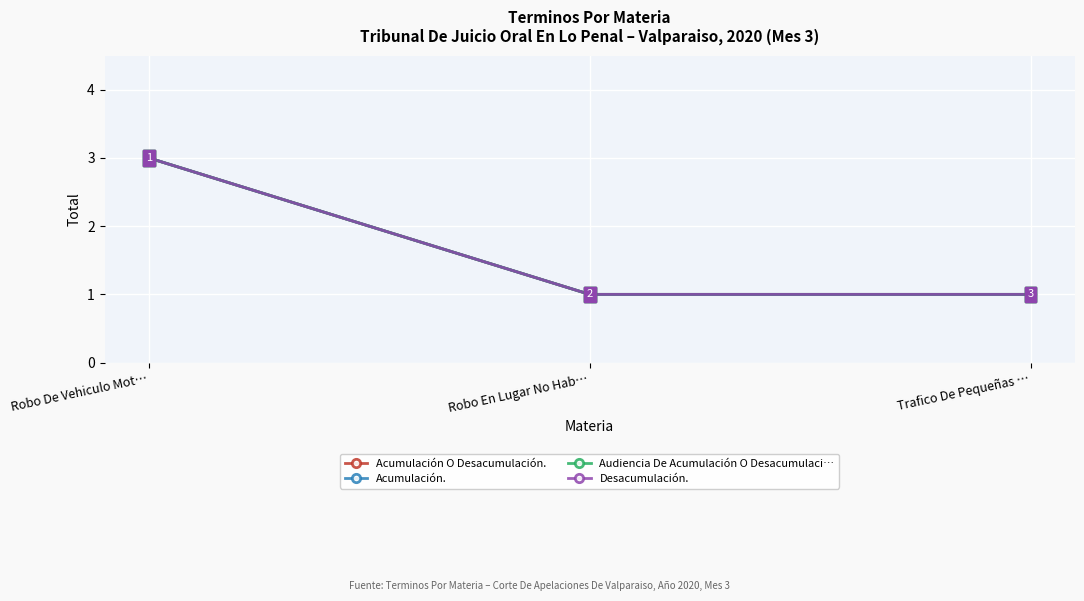

Does the chart display data point markers on the line(s)?

Yes